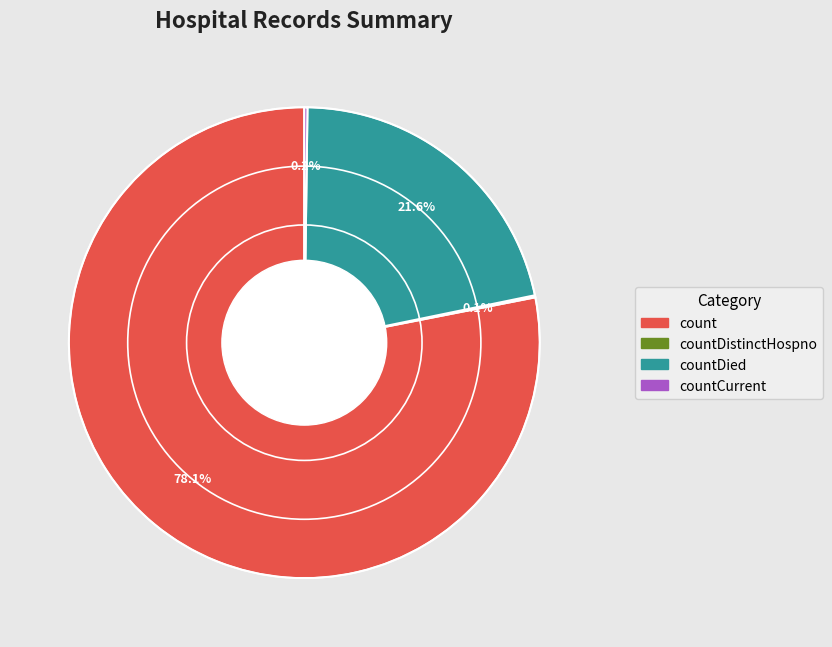

Does any single category account for the majority?

Yes